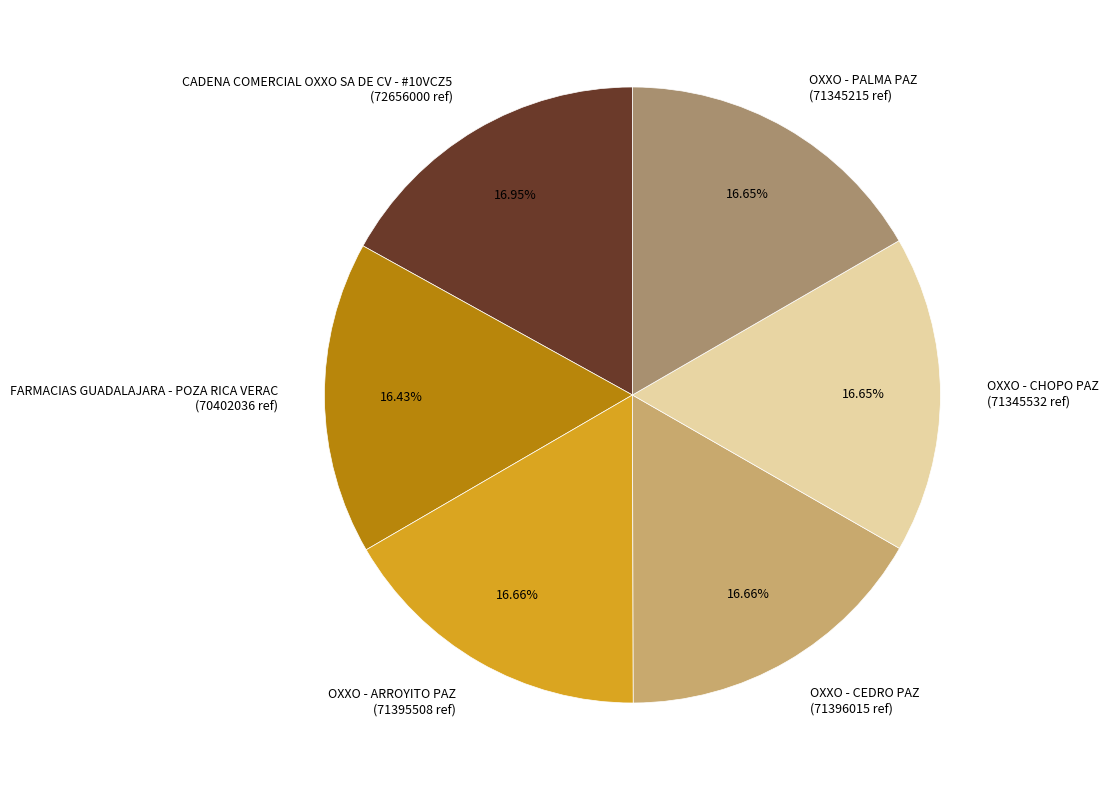

To the nearest percent, what is the difference between the largest and smallest slice percentages?

1%